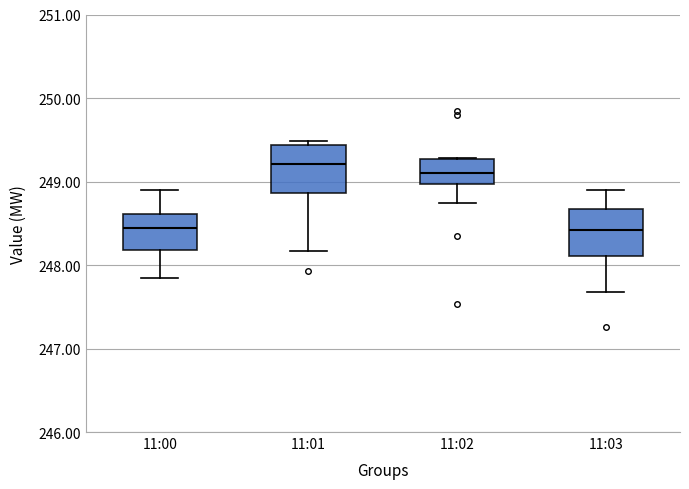

Reading left to right, read every box against the y-axis: the position of its median line, the range the box covers, and the ends of its whiskers. The values are not printed on the chart, so give them approximately, as read against the axis.

11:00: median 248.4, box 248.2 to 248.6, whiskers 247.8 to 248.9
11:01: median 249.2, box 248.9 to 249.4, whiskers 248.2 to 249.5
11:02: median 249.1, box 249.0 to 249.3, whiskers 248.7 to 249.3
11:03: median 248.4, box 248.1 to 248.7, whiskers 247.7 to 248.9